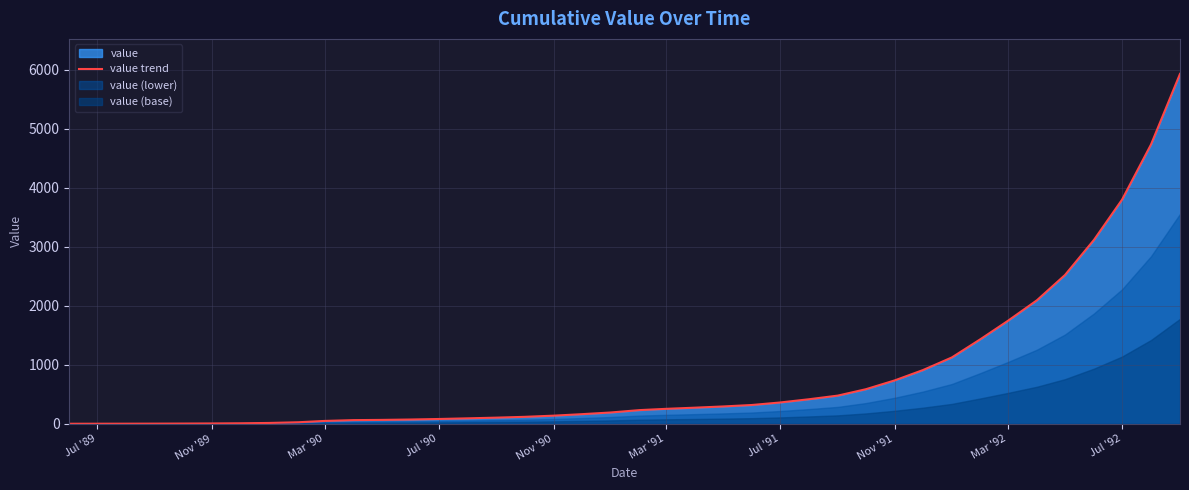

What is the maximum value for value trend?

5929.1